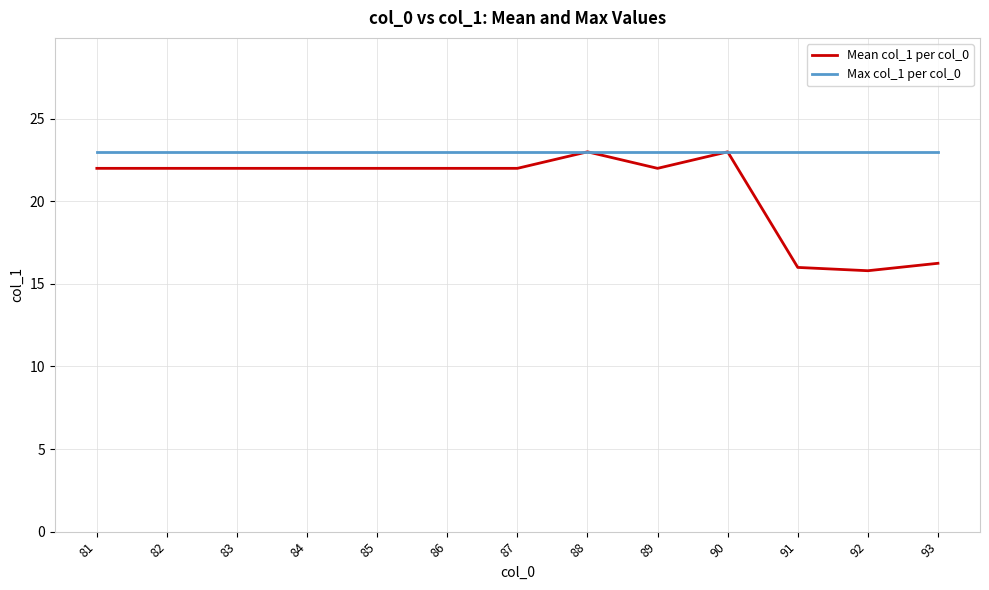

Rank the series by their average value, from lowest to highest.

Mean col_1 per col_0, Max col_1 per col_0